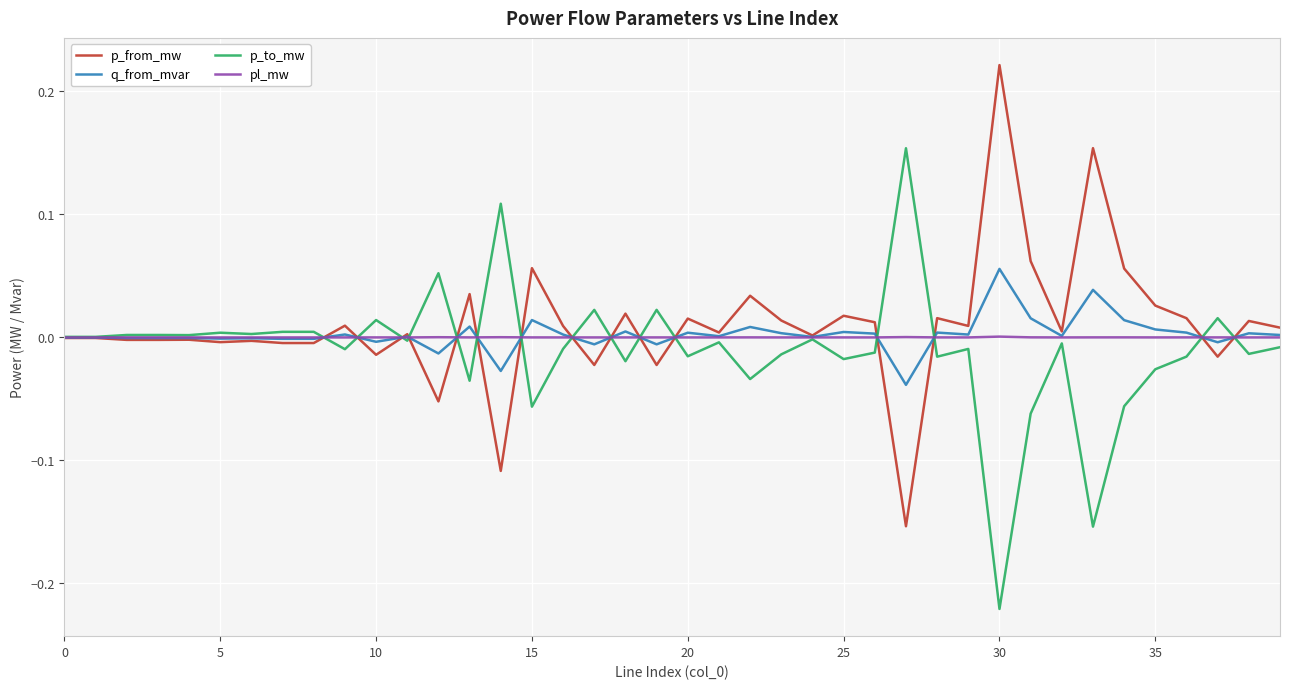

List the series in order of their peak value, highest first.

p_from_mw, p_to_mw, q_from_mvar, pl_mw